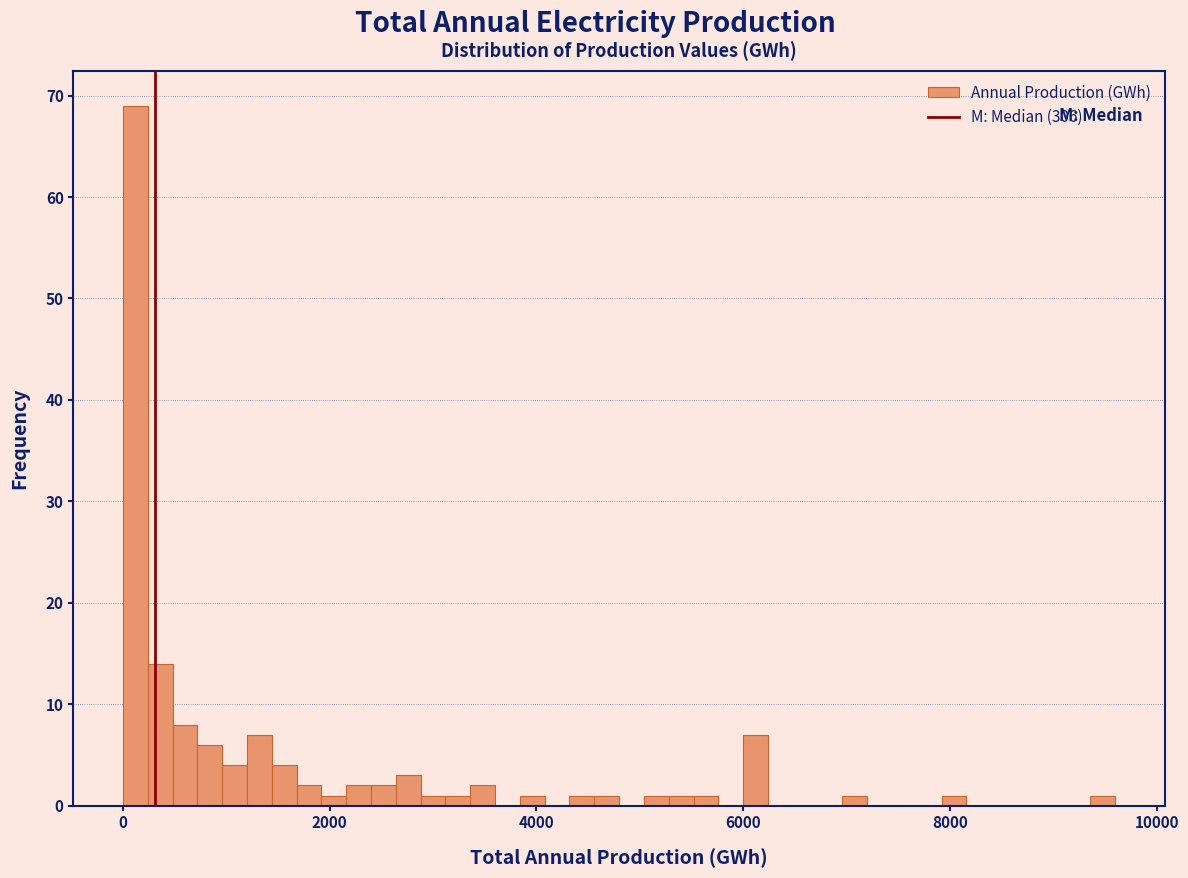

Around what value on the x-axis is the tallest bar? Give the approximate position of its centre, as read against the axis.

200